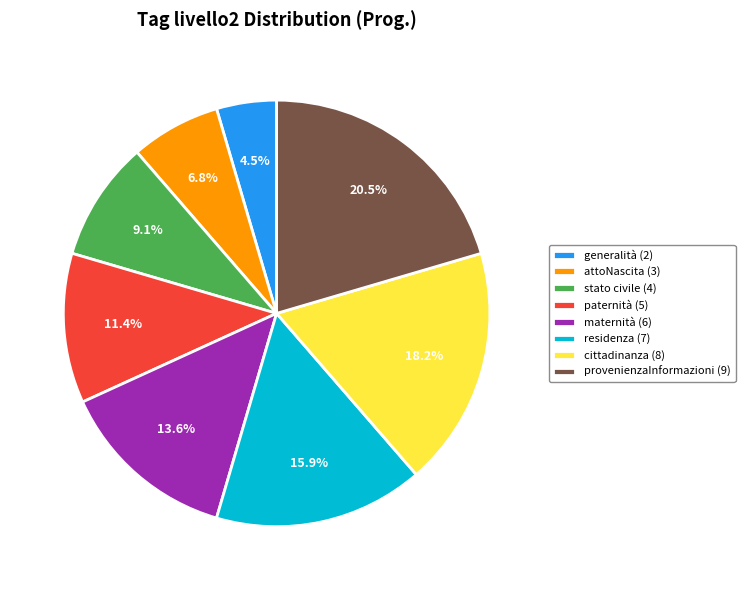

Between maternità (6) and paternità (5), which is larger?

maternità (6)